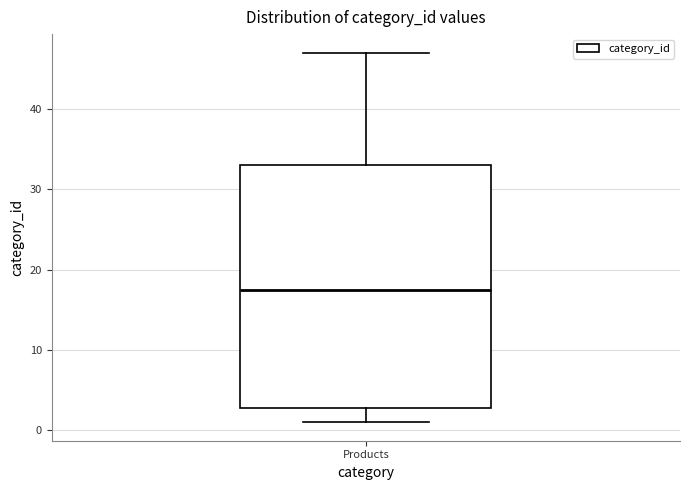

Read this box plot against the y-axis: the position of the median line, the range covered by the box, and the ends of both whiskers. The values are not printed on the chart, so give them approximately, as read against the axis.

median 18, box 3 to 33, whiskers 1 to 47